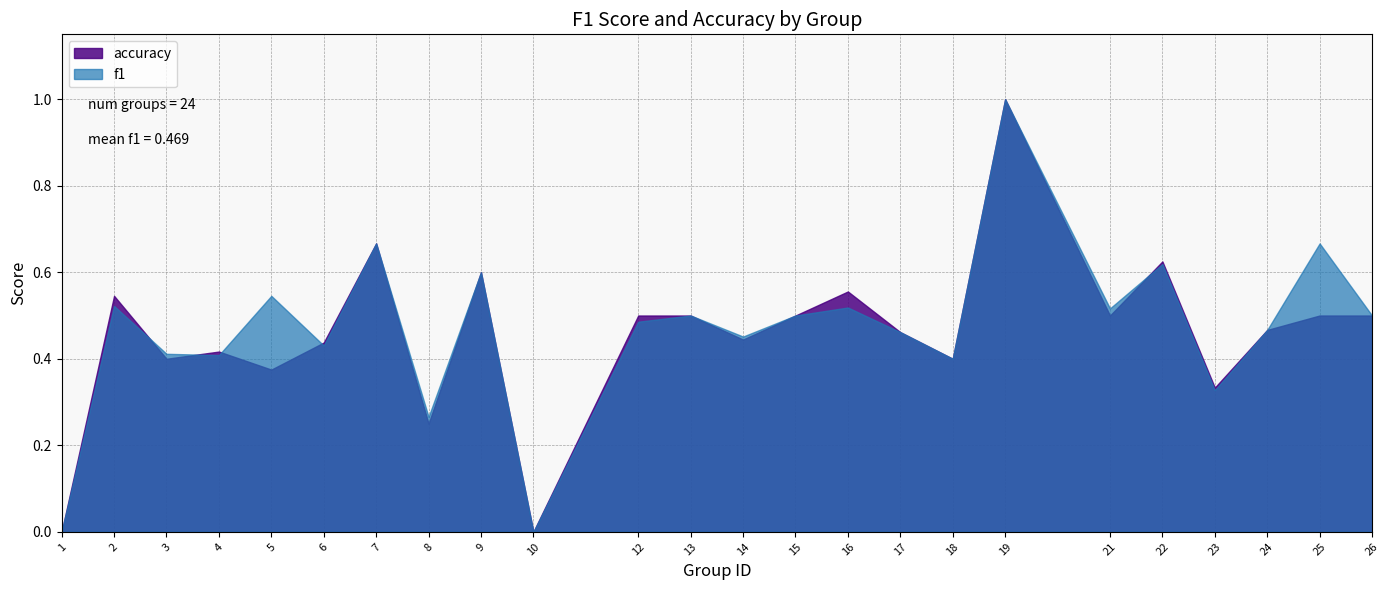

How many intersections are there between f1 and accuracy?

5